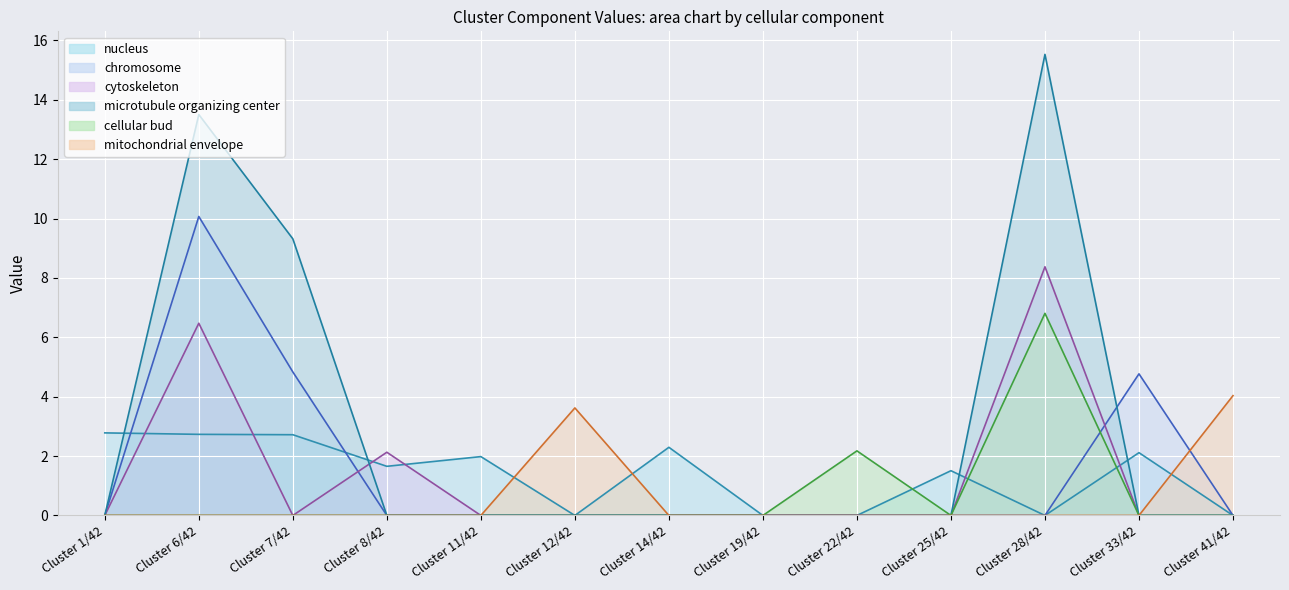

Which label corresponds to the largest value in the chart?

Cluster 28/42